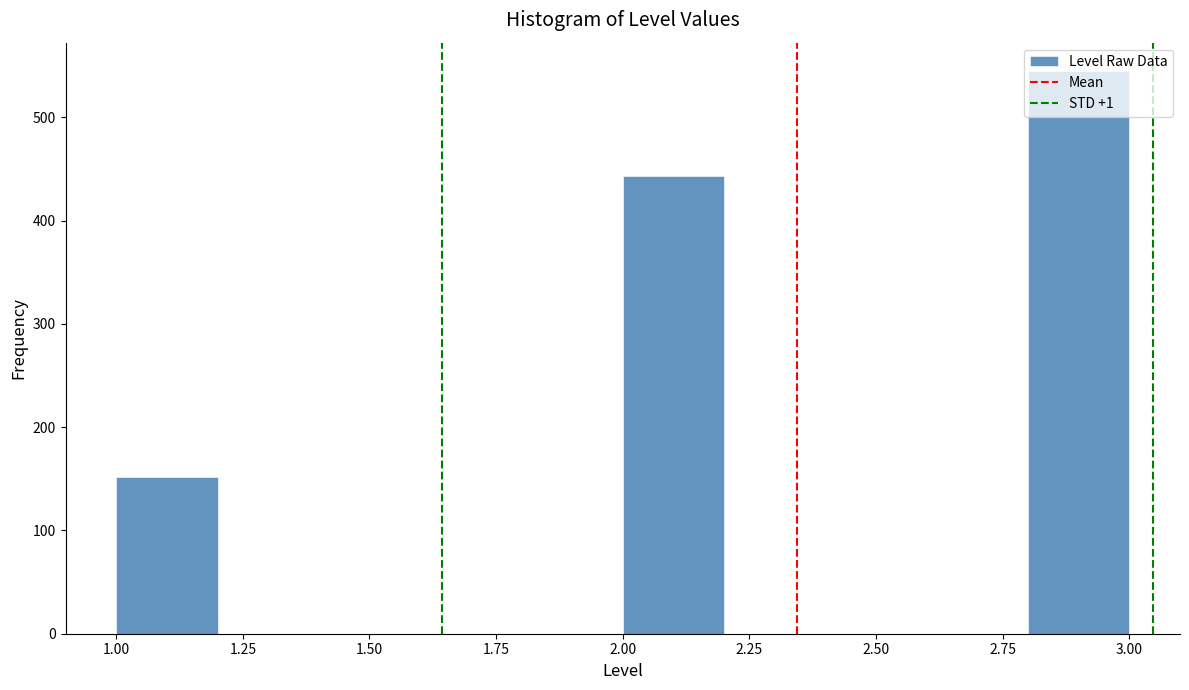

How tall is the bar that spans 2.8 to 3.0 on the x-axis? The values are not printed on the chart, so give them approximately, as read against the axis.

550